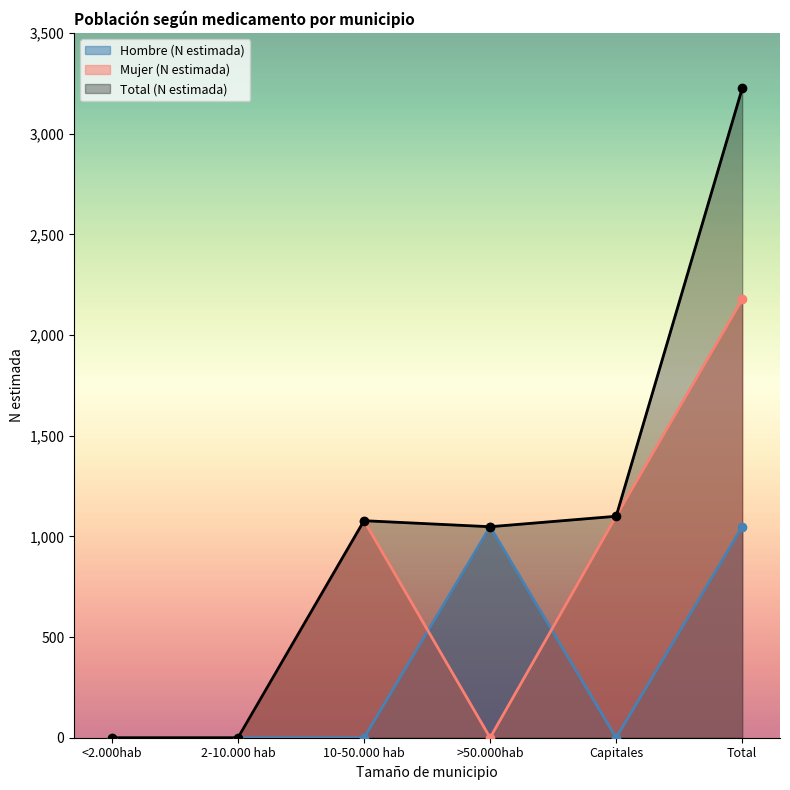

At which category is the sum across all series the highest?

Total